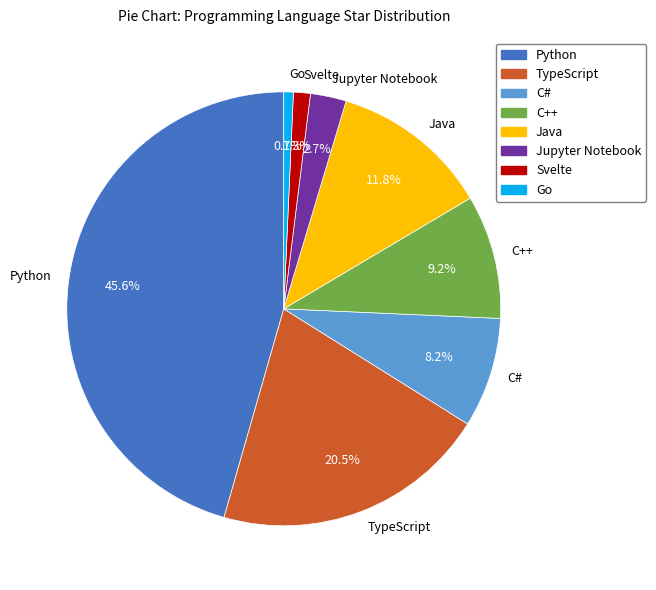

What portion of the pie excludes C++?

90.8%